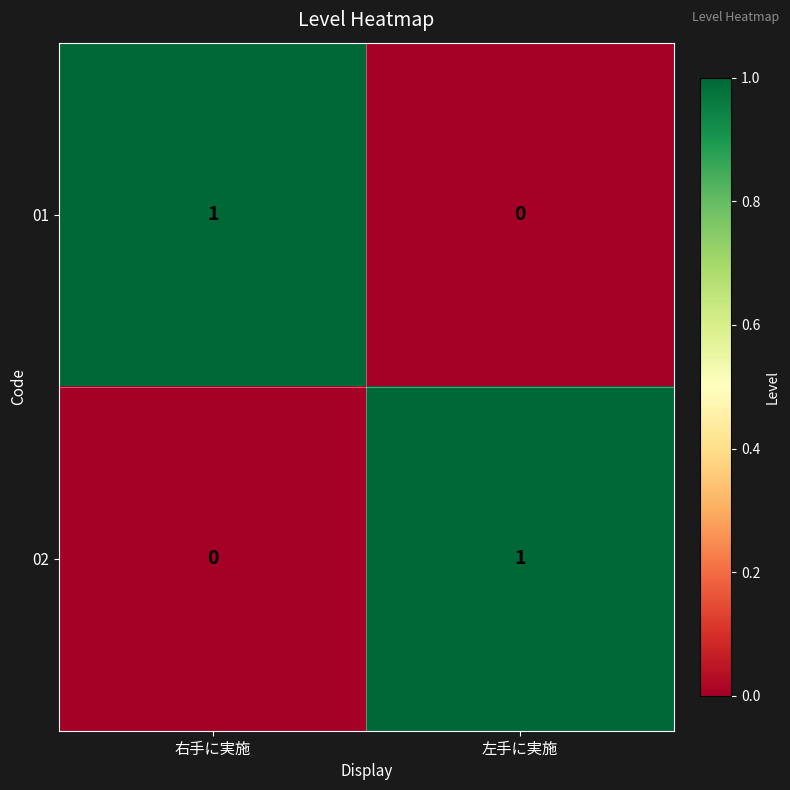

Rank the categories by 02 value from lowest to highest.

右手に実施, 左手に実施